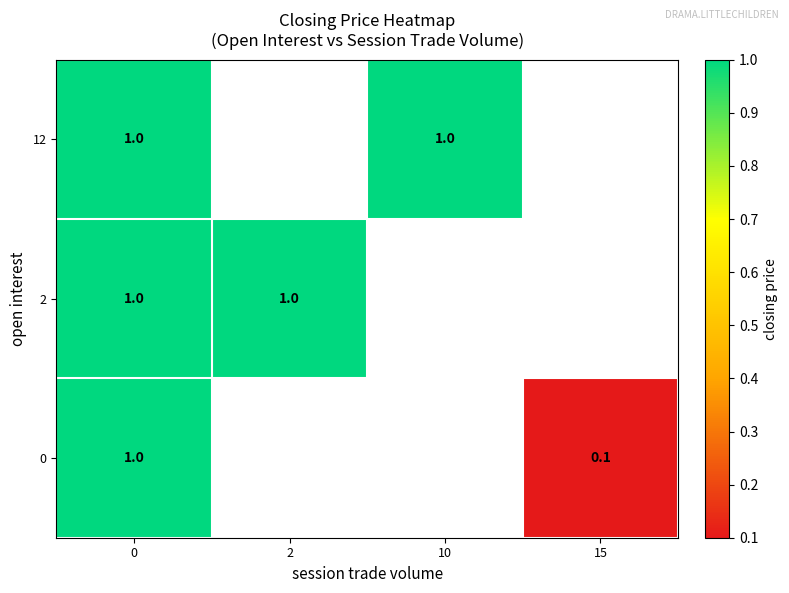

Is it true that 12 equals 0.6 at 0?

False